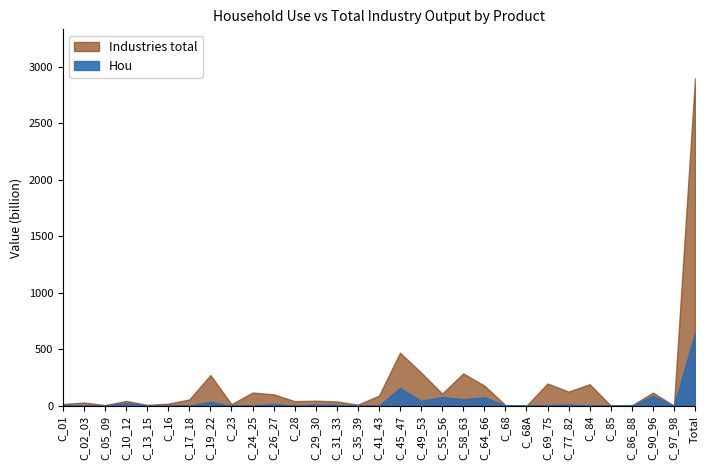

How many positive values does the Hou series have?

30